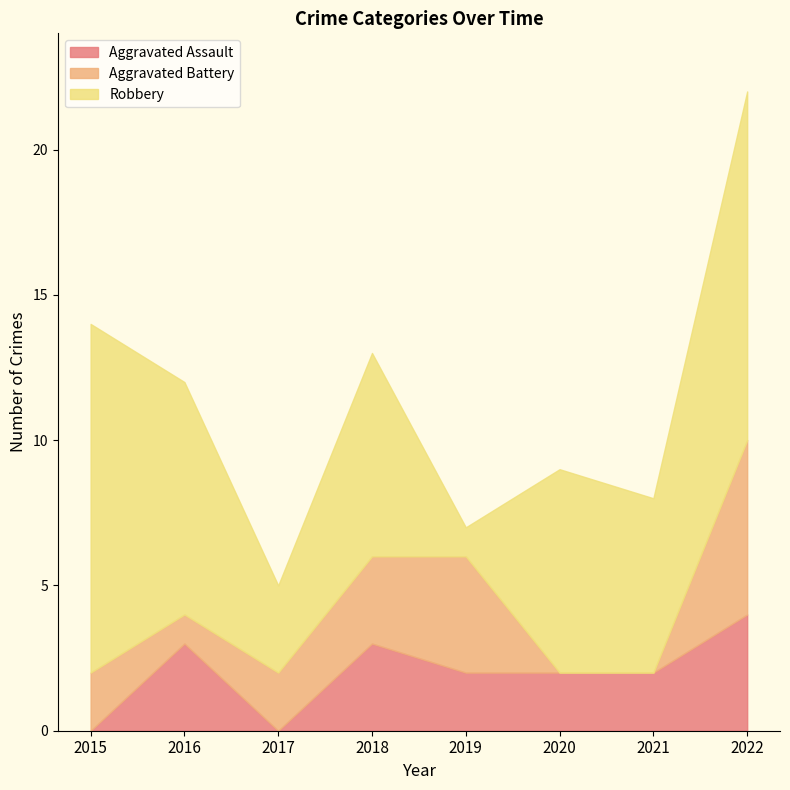

What is the sum of the Robbery values at 2017 and 2022?

15